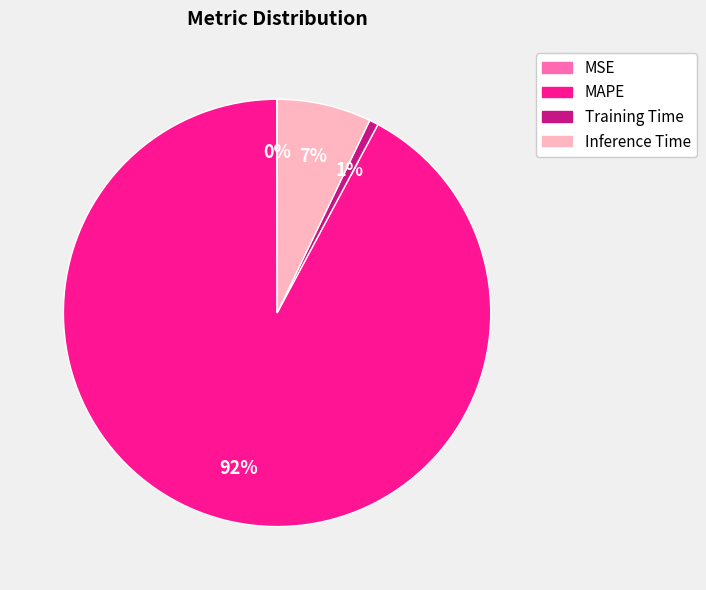

Is the sum of Training Time and Inference Time greater than half?

No